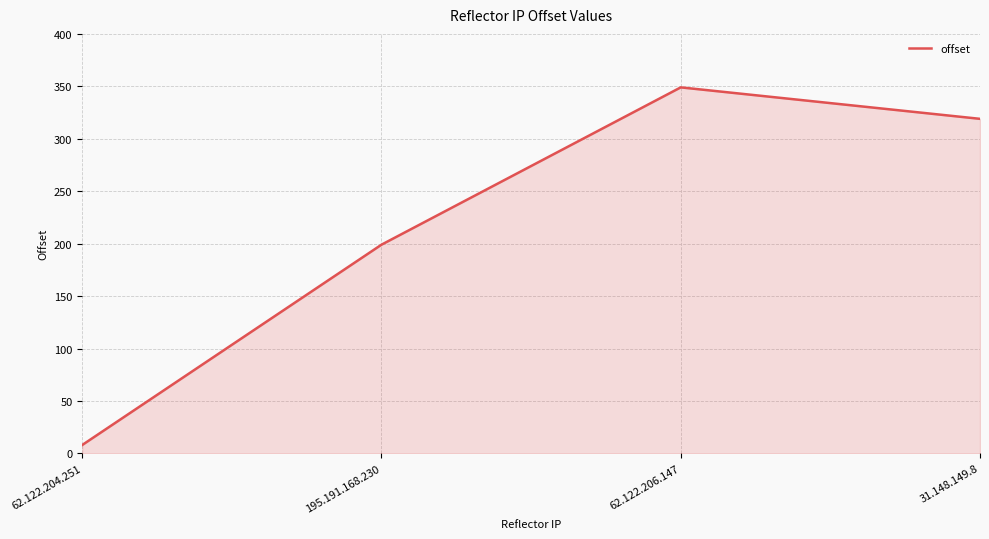

What is the smallest value displayed?

8